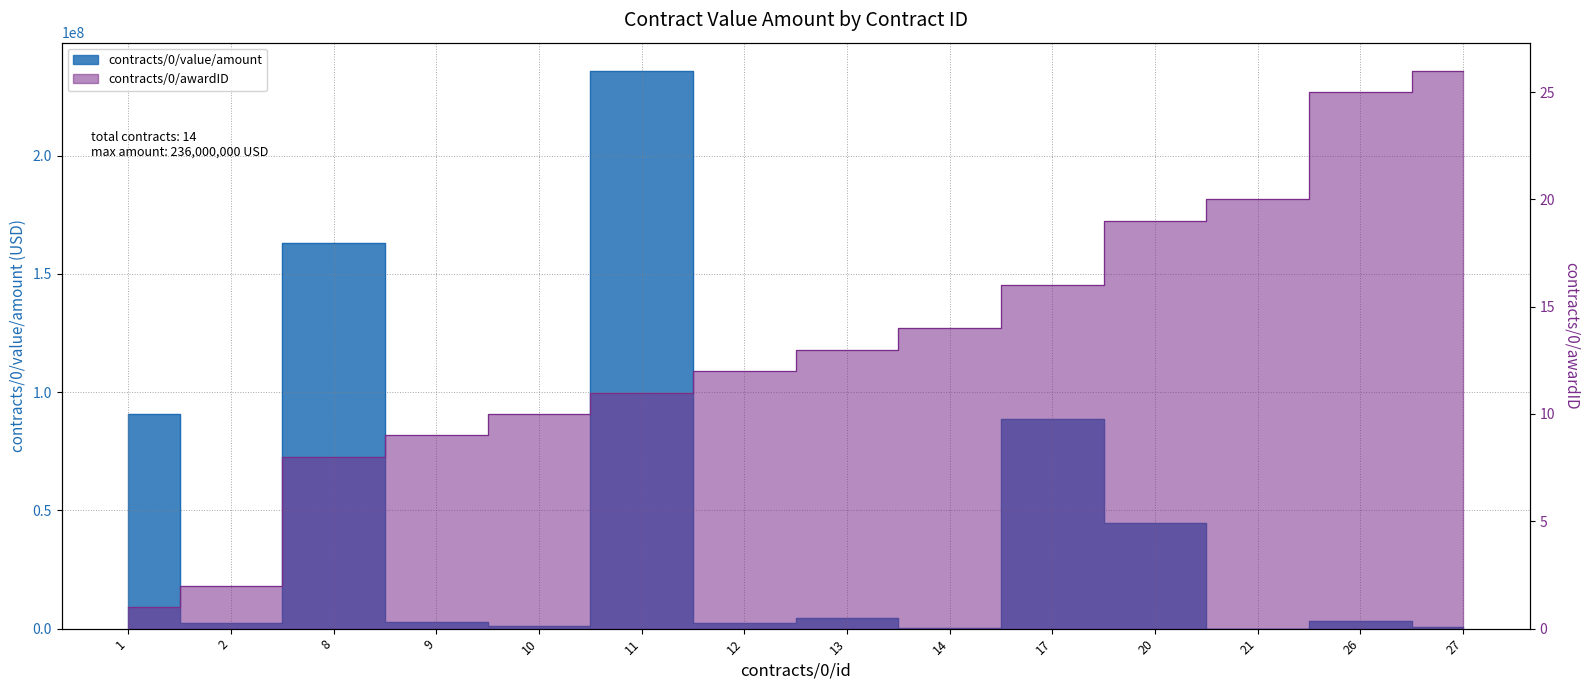

Rank the series at 21 from lowest to highest value.

contracts/0/value/amount, contracts/0/awardID